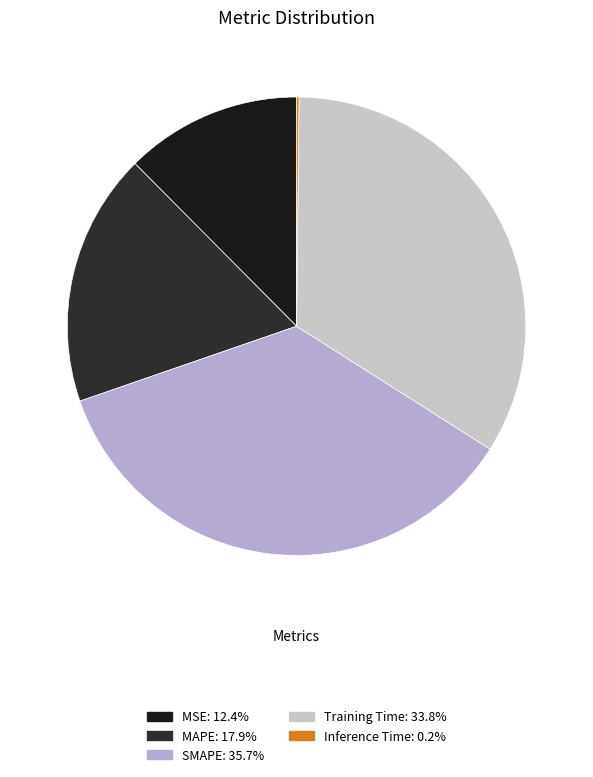

What is the largest slice in the pie chart?

SMAPE